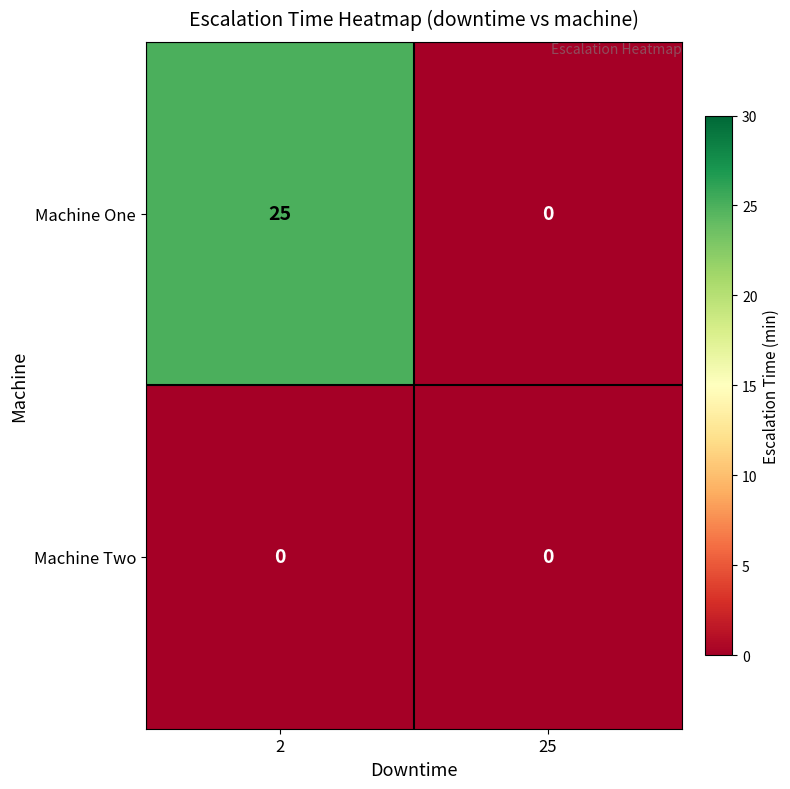

What is the difference between the highest and lowest values at 2?

25